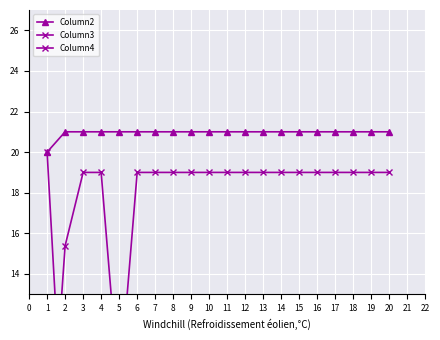

Is it true that Column2 equals 21 at 20?

True